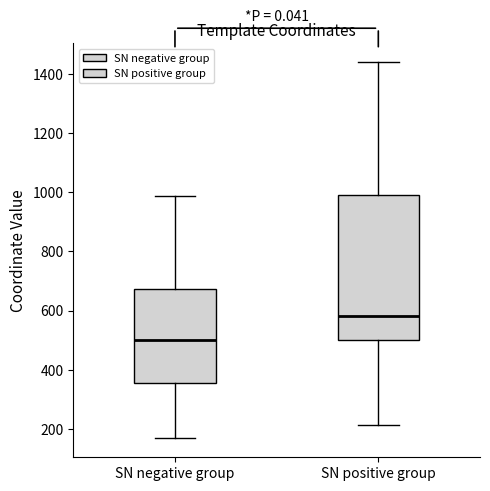

Which box's median line is the lowest?

SN negative group